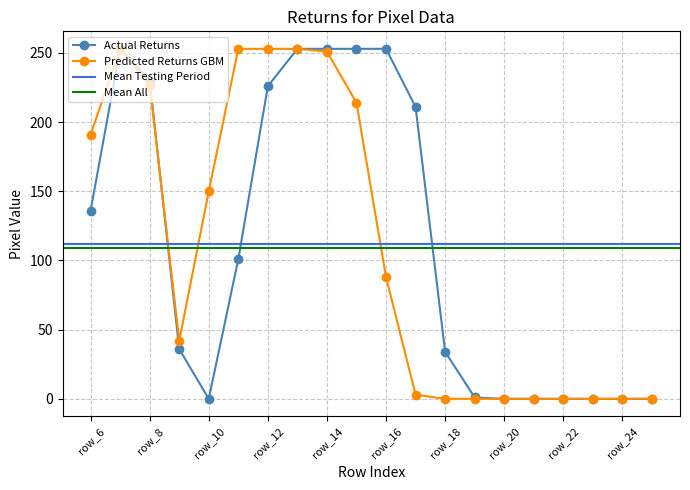

At which label is Actual Returns closest to 126?

row_6